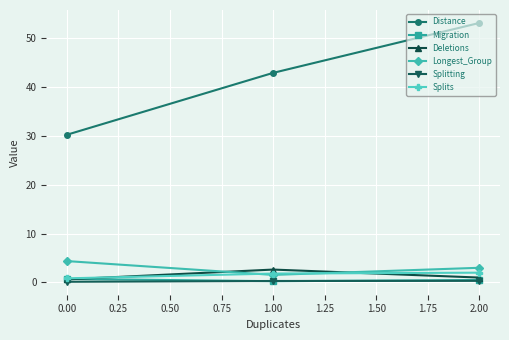

What is the maximum value for Distance?

53.0